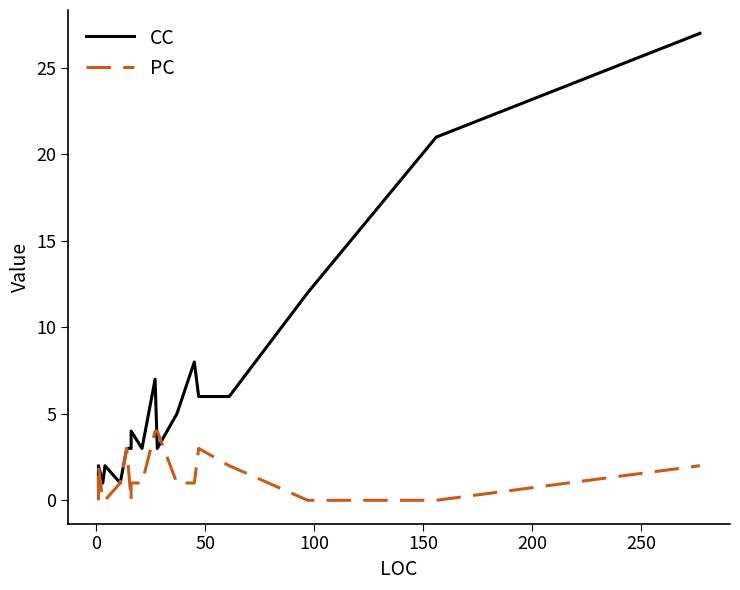

How many interior local valleys does the CC series have?

3